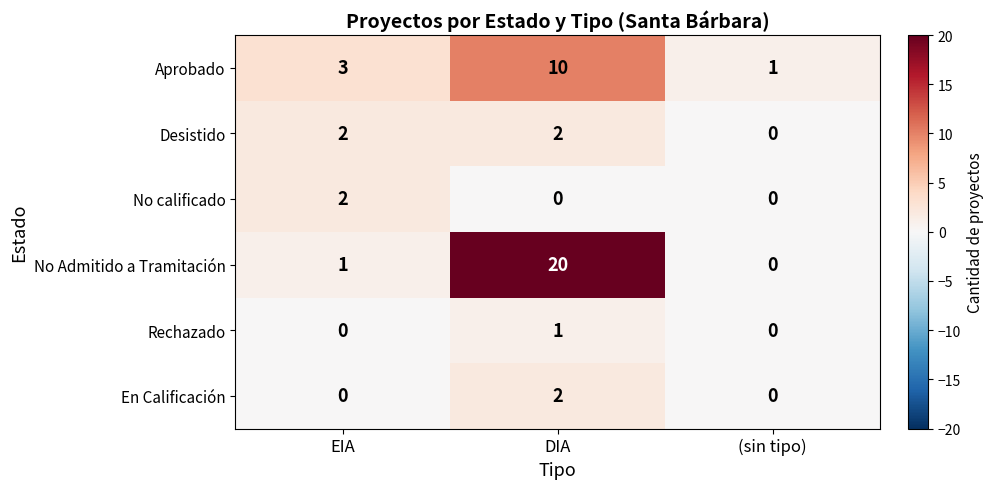

True or false: Aprobado has a value of 1 at (sin tipo).

True